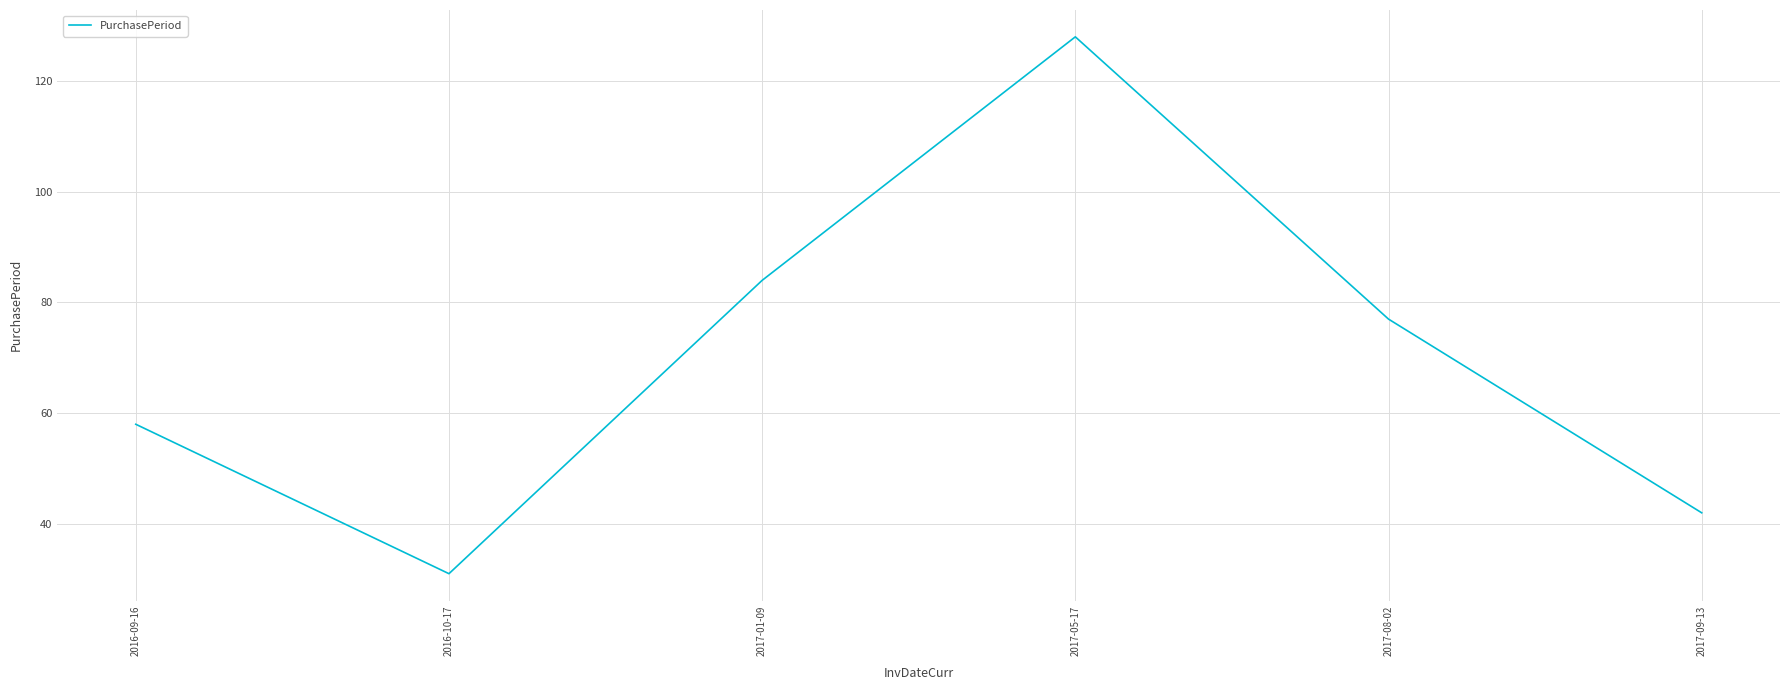

Where is the first local maximum?

2017-05-17